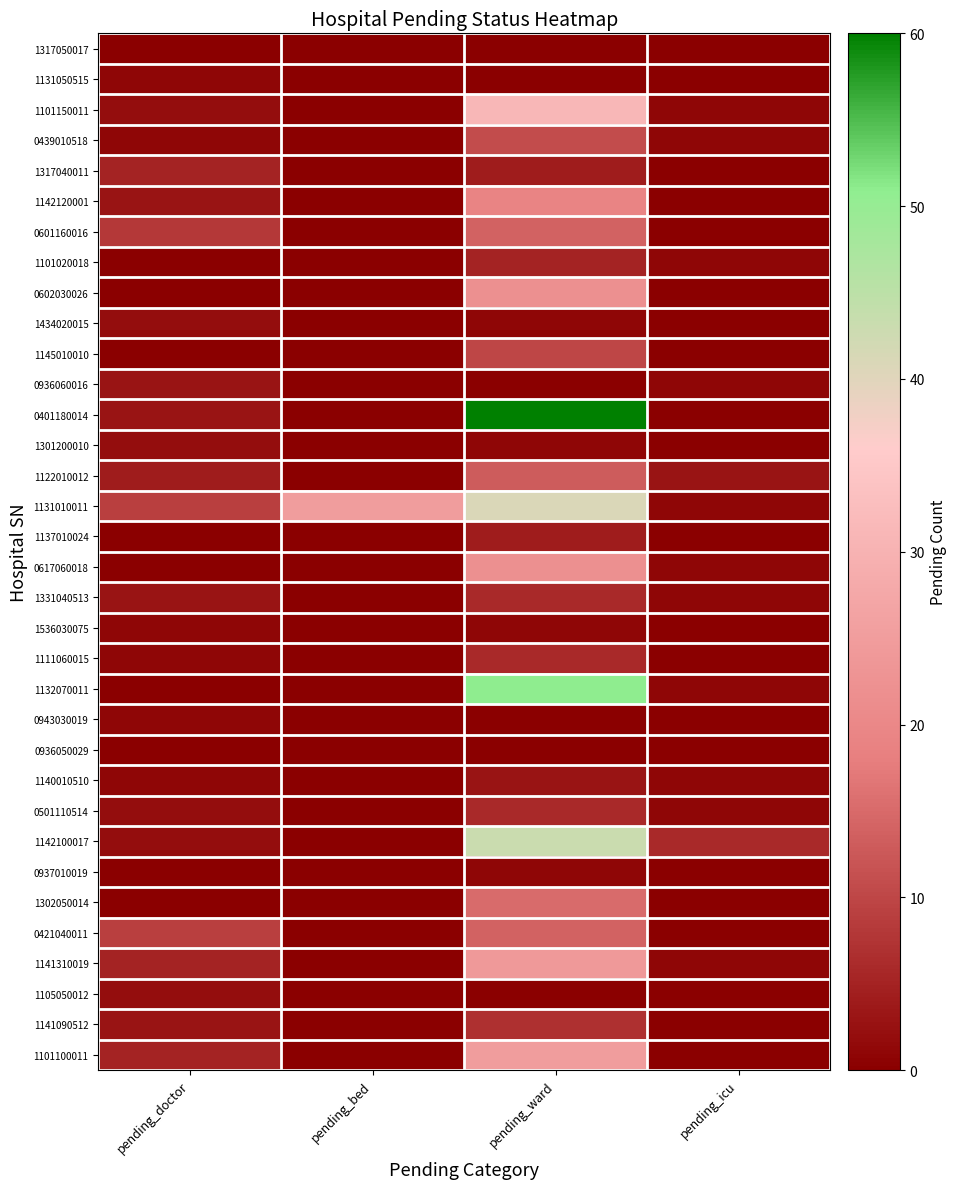

Reading right to left, transcribe all the data shown in this chart.

1317050017: pending_icu=0	pending_ward=0	pending_bed=0	pending_doctor=0
1131050515: pending_icu=0	pending_ward=0	pending_bed=0	pending_doctor=1
1101150011: pending_icu=1	pending_ward=31	pending_bed=0	pending_doctor=2
0439010518: pending_icu=1	pending_ward=11	pending_bed=0	pending_doctor=1
1317040011: pending_icu=0	pending_ward=4	pending_bed=0	pending_doctor=5
1142120001: pending_icu=0	pending_ward=19	pending_bed=0	pending_doctor=3
0601160016: pending_icu=0	pending_ward=14	pending_bed=0	pending_doctor=8
1101020018: pending_icu=1	pending_ward=5	pending_bed=0	pending_doctor=0
0602030026: pending_icu=0	pending_ward=22	pending_bed=0	pending_doctor=0
1434020015: pending_icu=0	pending_ward=1	pending_bed=0	pending_doctor=2
1145010010: pending_icu=0	pending_ward=10	pending_bed=0	pending_doctor=0
0936060016: pending_icu=1	pending_ward=0	pending_bed=0	pending_doctor=3
0401180014: pending_icu=0	pending_ward=60	pending_bed=0	pending_doctor=3
1301200010: pending_icu=0	pending_ward=1	pending_bed=0	pending_doctor=2
1122010012: pending_icu=3	pending_ward=13	pending_bed=0	pending_doctor=4
1131010011: pending_icu=1	pending_ward=41	pending_bed=25	pending_doctor=9
1137010024: pending_icu=0	pending_ward=4	pending_bed=0	pending_doctor=0
0617060018: pending_icu=1	pending_ward=22	pending_bed=0	pending_doctor=0
1331040513: pending_icu=1	pending_ward=6	pending_bed=0	pending_doctor=3
1536030075: pending_icu=0	pending_ward=1	pending_bed=0	pending_doctor=1
1111060015: pending_icu=0	pending_ward=6	pending_bed=0	pending_doctor=1
1132070011: pending_icu=1	pending_ward=51	pending_bed=0	pending_doctor=0
0943030019: pending_icu=0	pending_ward=0	pending_bed=0	pending_doctor=1
0936050029: pending_icu=0	pending_ward=0	pending_bed=0	pending_doctor=0
1140010510: pending_icu=1	pending_ward=3	pending_bed=0	pending_doctor=1
0501110514: pending_icu=1	pending_ward=6	pending_bed=0	pending_doctor=2
1142100017: pending_icu=6	pending_ward=43	pending_bed=0	pending_doctor=2
0937010019: pending_icu=0	pending_ward=1	pending_bed=0	pending_doctor=0
1302050014: pending_icu=0	pending_ward=15	pending_bed=0	pending_doctor=0
0421040011: pending_icu=0	pending_ward=14	pending_bed=0	pending_doctor=9
1141310019: pending_icu=1	pending_ward=24	pending_bed=0	pending_doctor=5
1105050012: pending_icu=0	pending_ward=0	pending_bed=0	pending_doctor=2
1141090512: pending_icu=0	pending_ward=7	pending_bed=0	pending_doctor=3
1101100011: pending_icu=0	pending_ward=25	pending_bed=0	pending_doctor=5